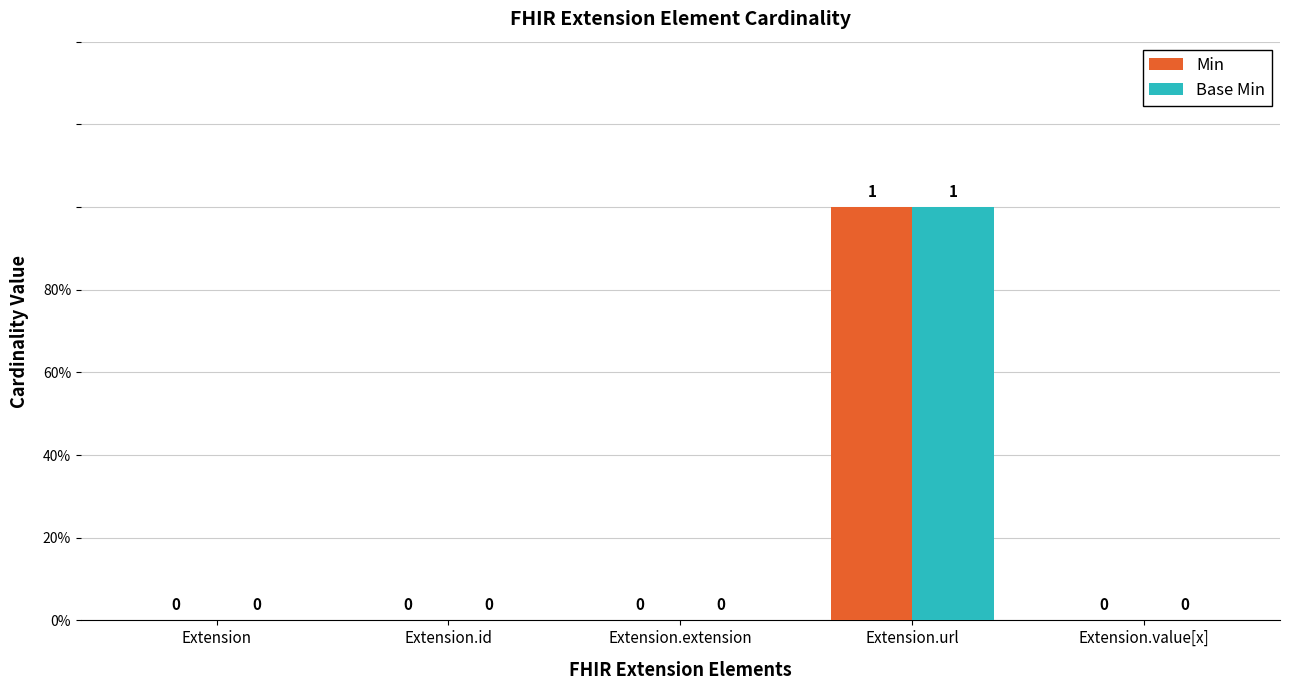

Does the chart contain stacked bars?

No